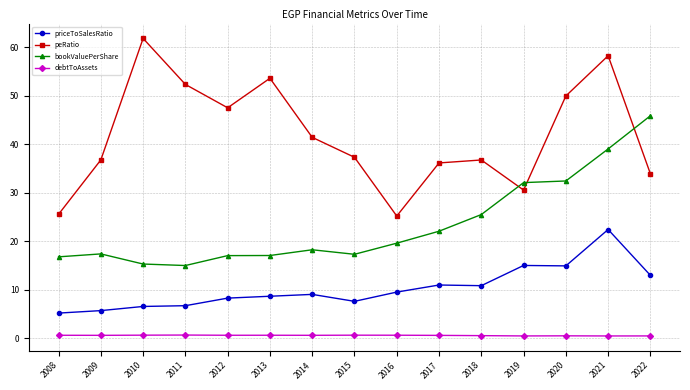

What is the maximum value for peRatio?

61.8